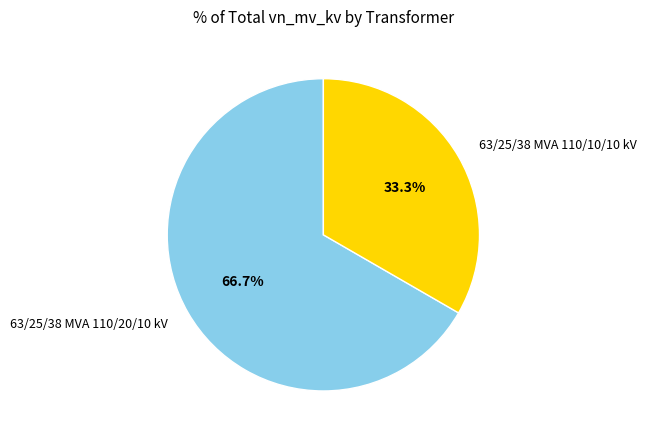

How much of the chart is everything except 63/25/38 MVA 110/20/10 kV?

33.3%